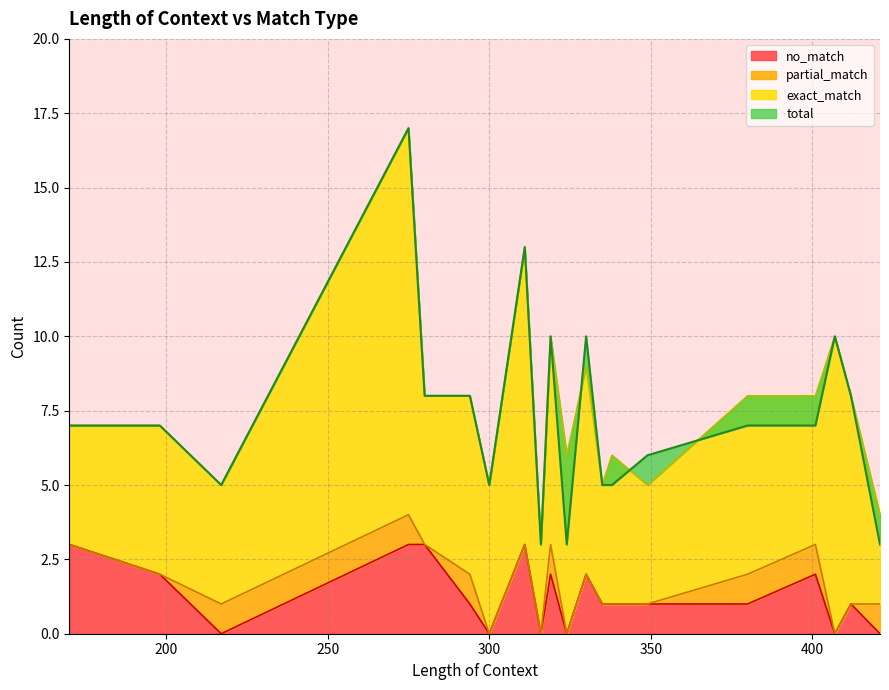

True or false: no_match and total intersect in this chart.

False